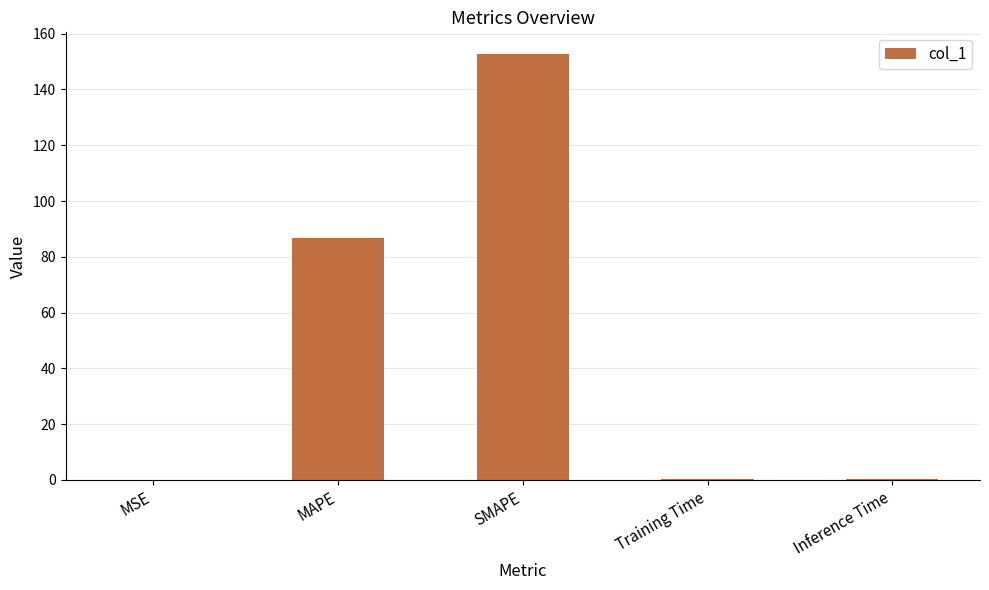

What is the change in value from SMAPE to Inference Time?

-152.5